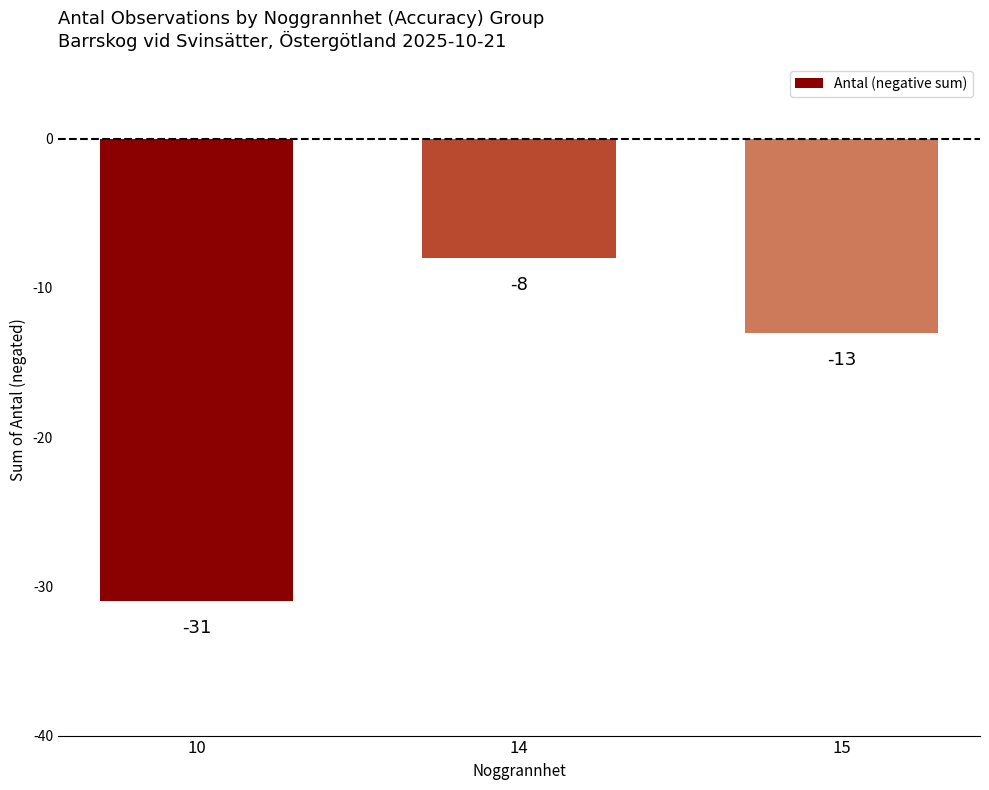

What is the smallest value displayed?

-31